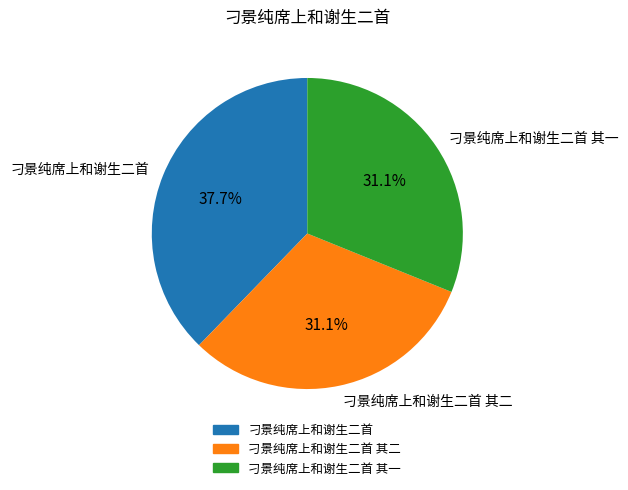

How many slices are in this pie chart?

3